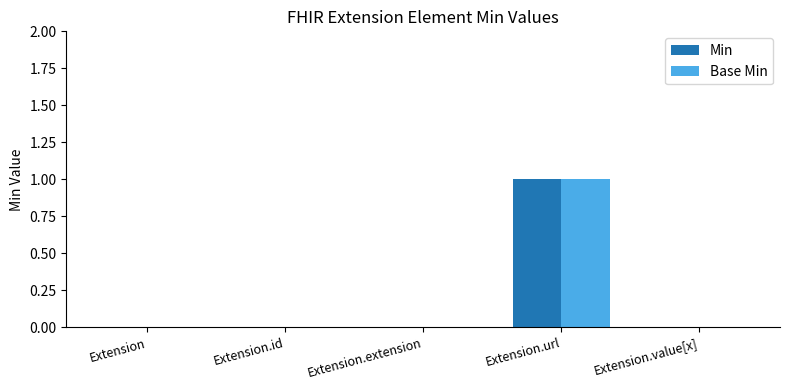

How many Min values are between 0 and 1?

5